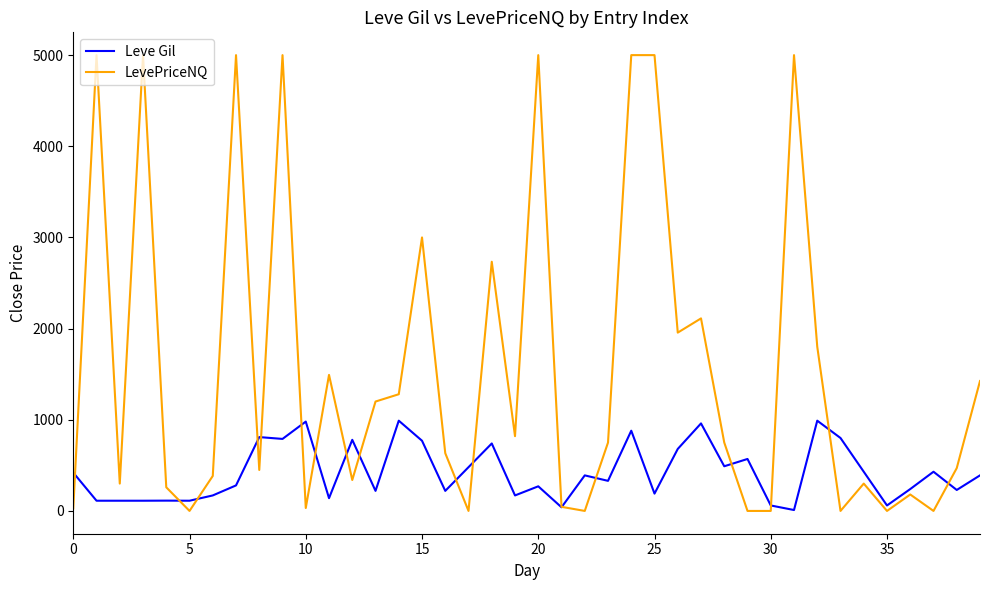

How many times do Leve Gil and LevePriceNQ cross each other?

17